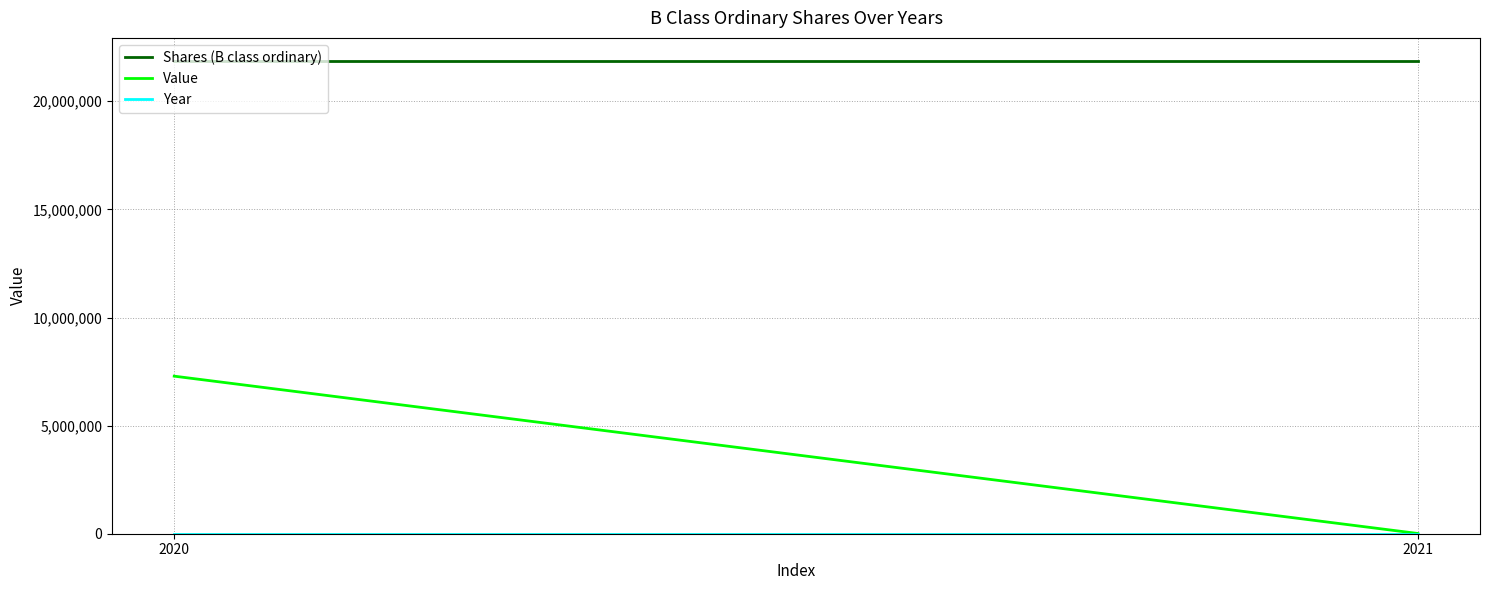

Reading left to right, what are all the values shown in this chart?

Shares (B class ordinary): 21840000	21840000
Value: 7287280	10920
Year: 2020	2021